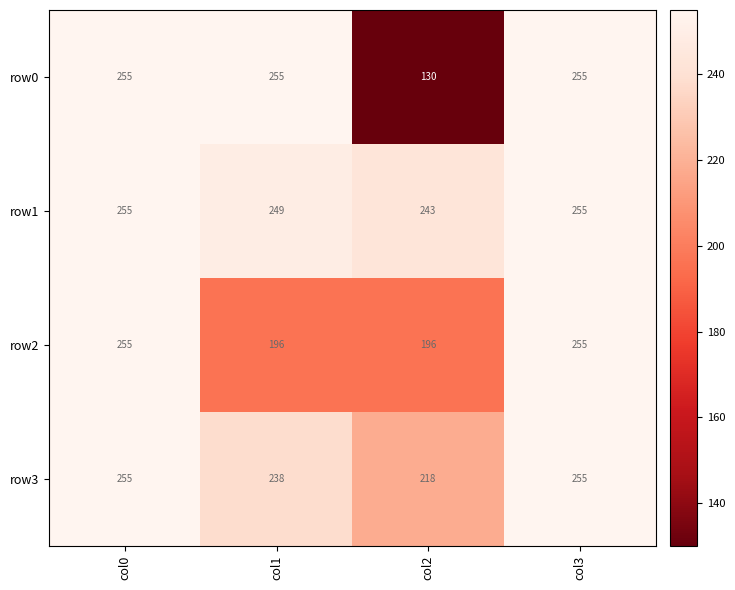

Which series has the largest range (max minus min)?

row0